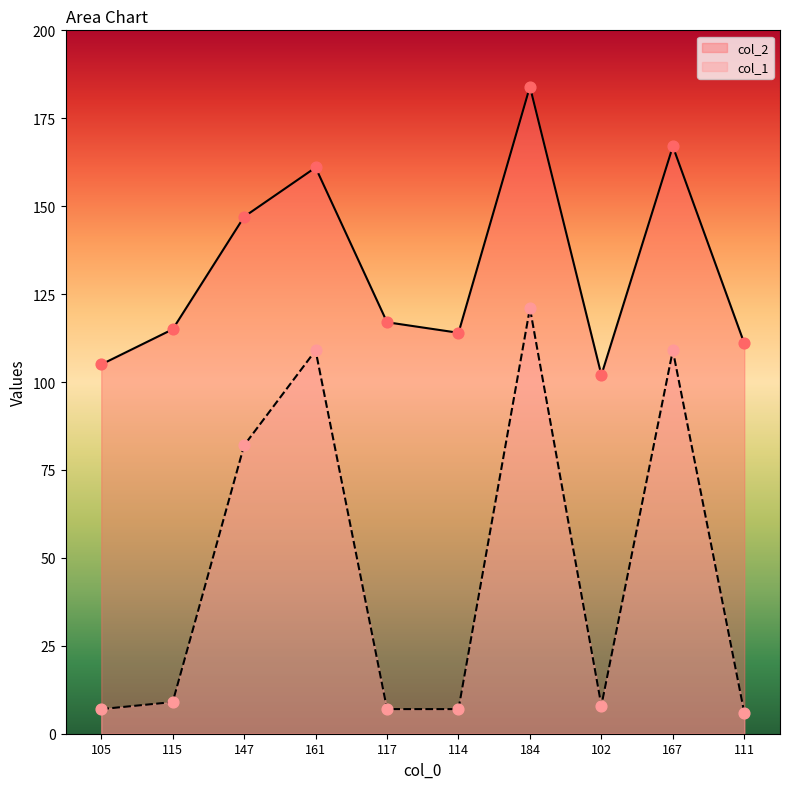

What are all the series names shown in the legend?

col_2, col_1